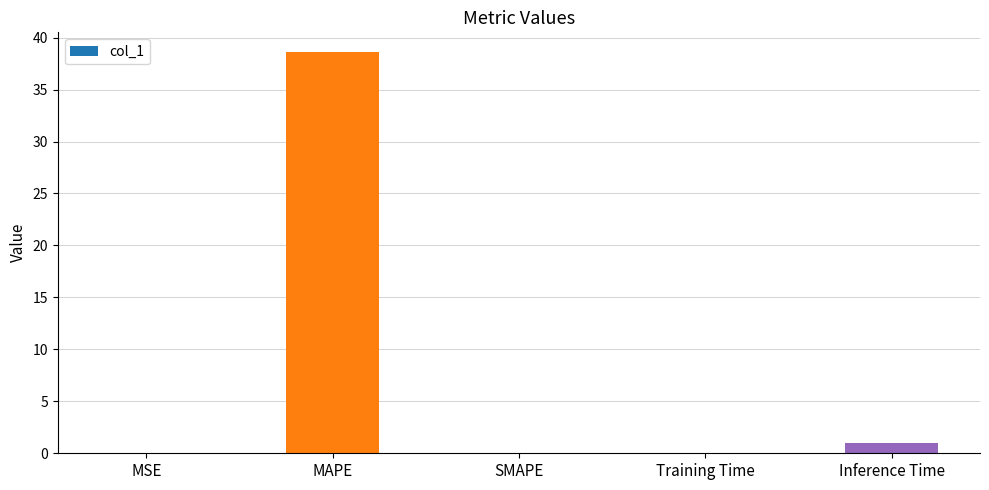

What value does the data have at MAPE?

38.6